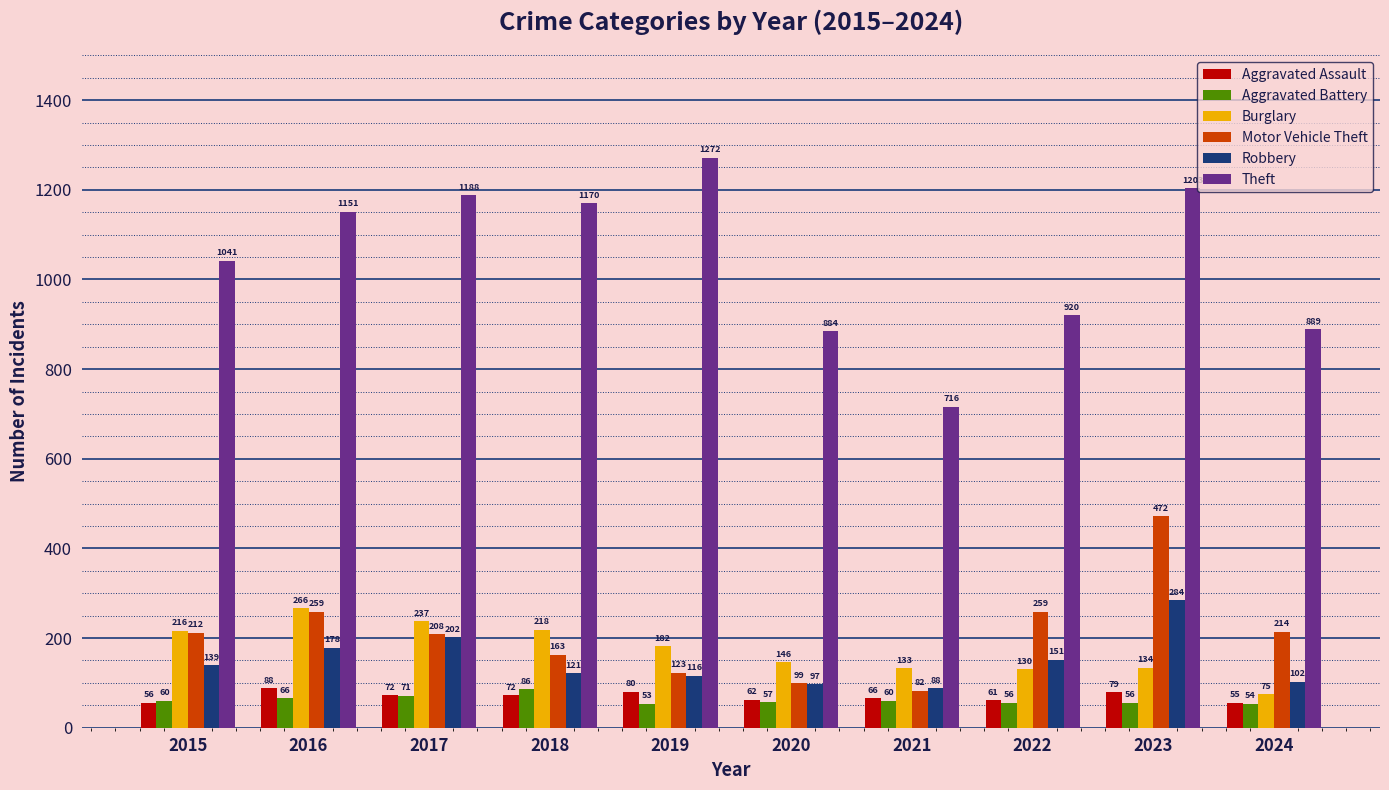

Are the bars horizontal?

No